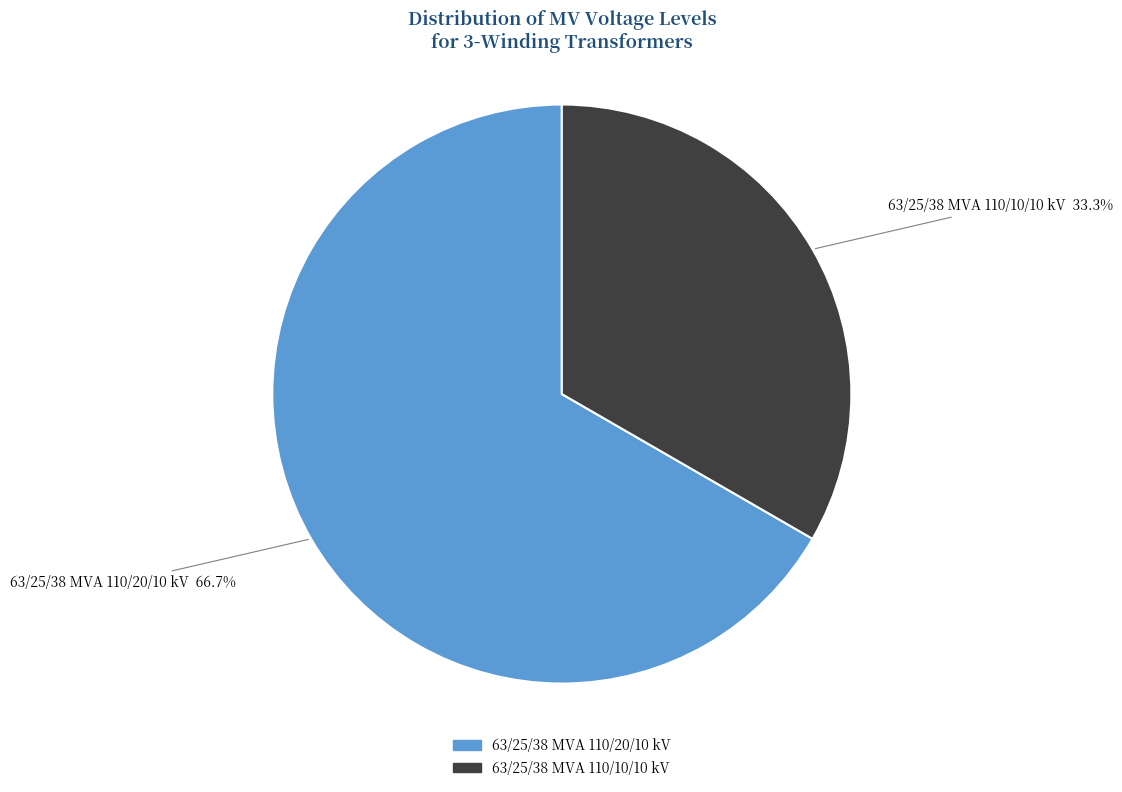

The 63/25/38 MVA 110/10/10 kV slice represents 33% of the pie. True or false?

True